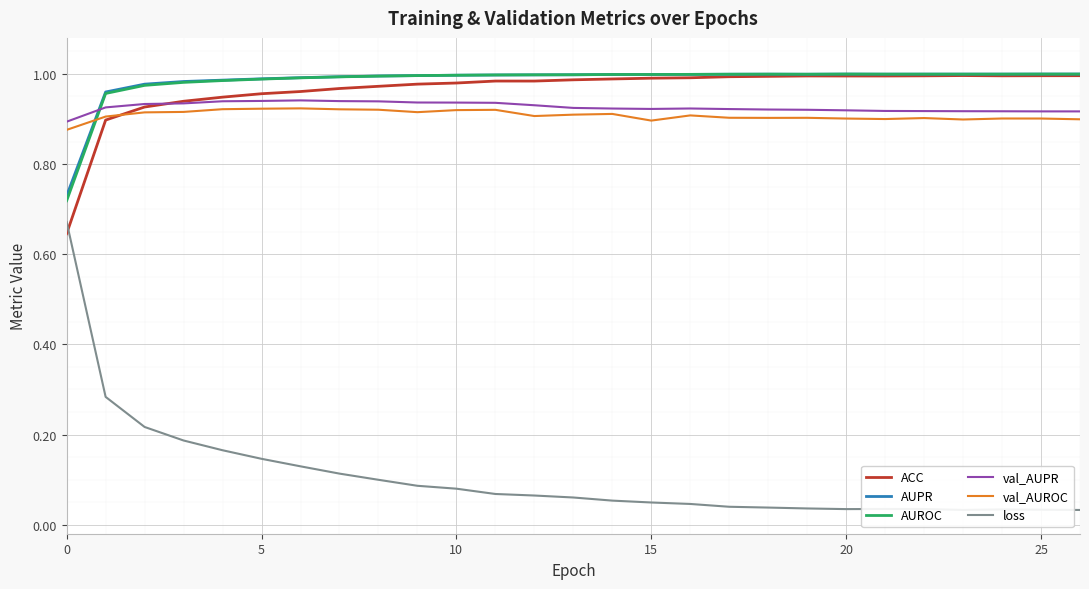

Which series has the widest spread of values?

loss